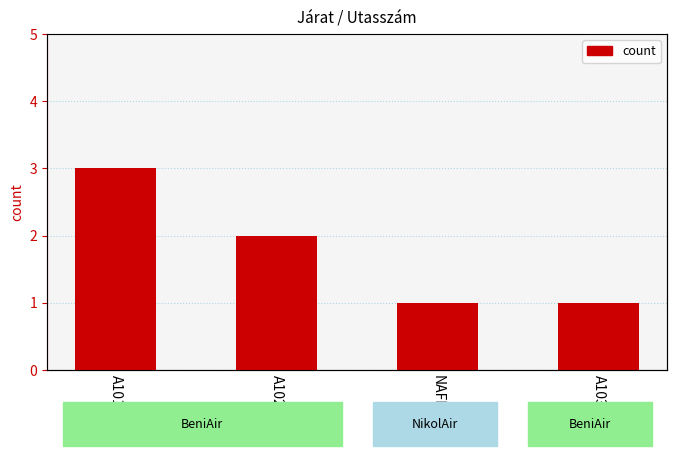

What is the difference between the maximum and minimum values?

2